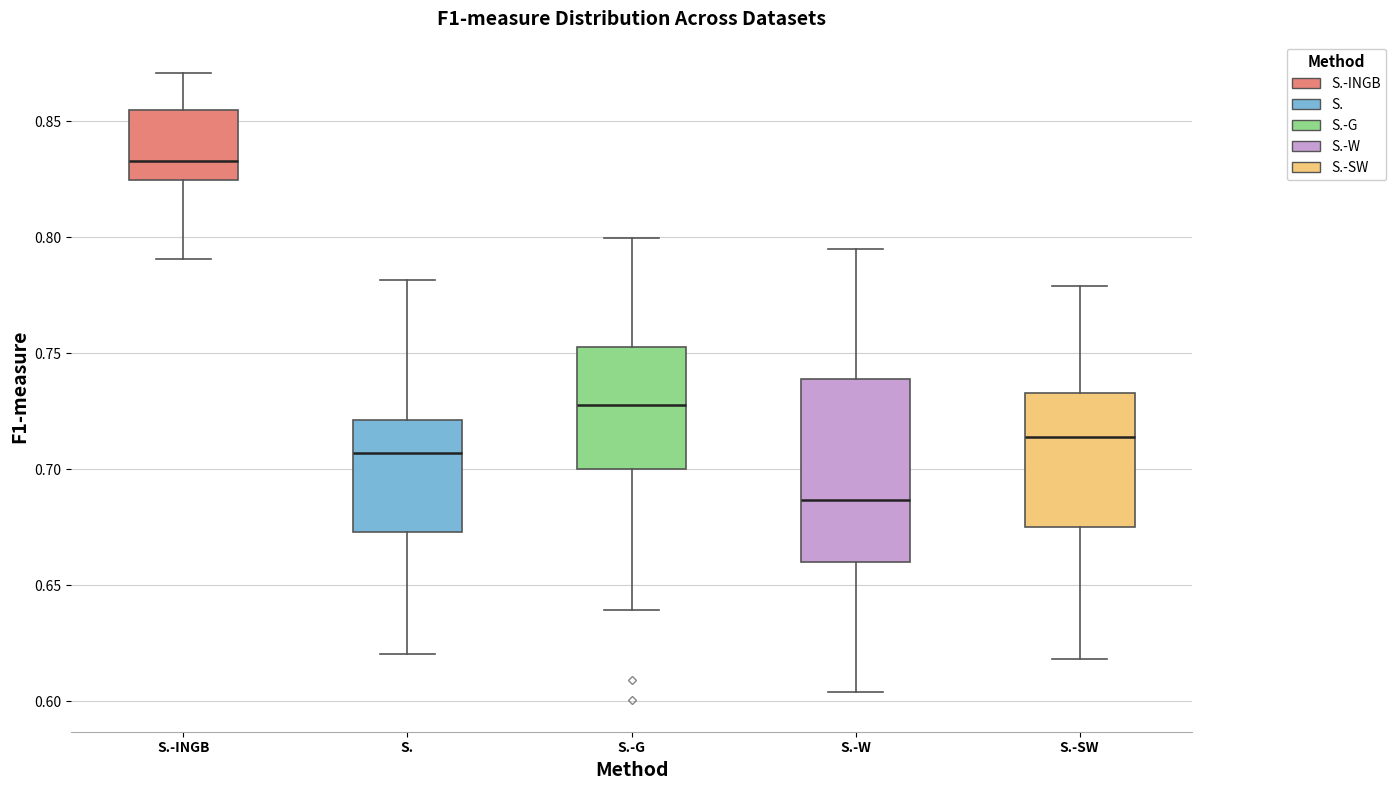

Reading left to right, read every box against the y-axis: the position of its median line, the range the box covers, and the ends of its whiskers. The values are not printed on the chart, so give them approximately, as read against the axis.

S.-INGB: median 0.835, box 0.825 to 0.855, whiskers 0.790 to 0.870
S.: median 0.705, box 0.675 to 0.720, whiskers 0.620 to 0.780
S.-G: median 0.730, box 0.700 to 0.755, whiskers 0.640 to 0.800
S.-W: median 0.685, box 0.660 to 0.740, whiskers 0.605 to 0.795
S.-SW: median 0.715, box 0.675 to 0.735, whiskers 0.620 to 0.780